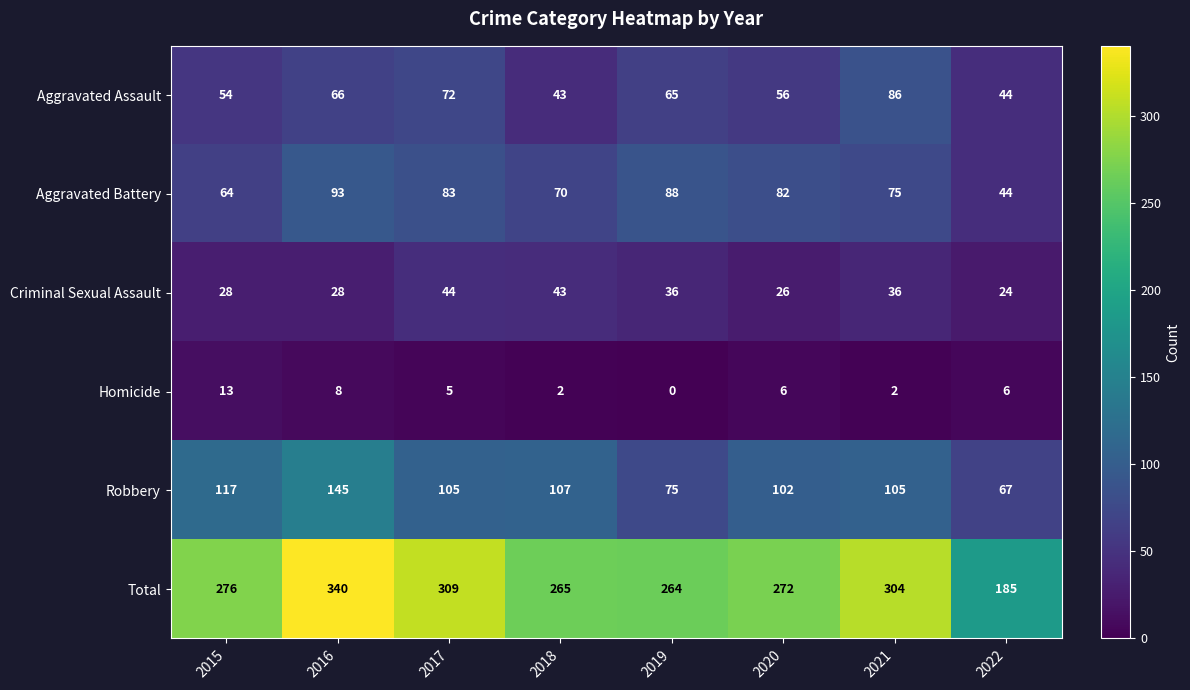

Count the Homicide values in the range 2 to 8.

6